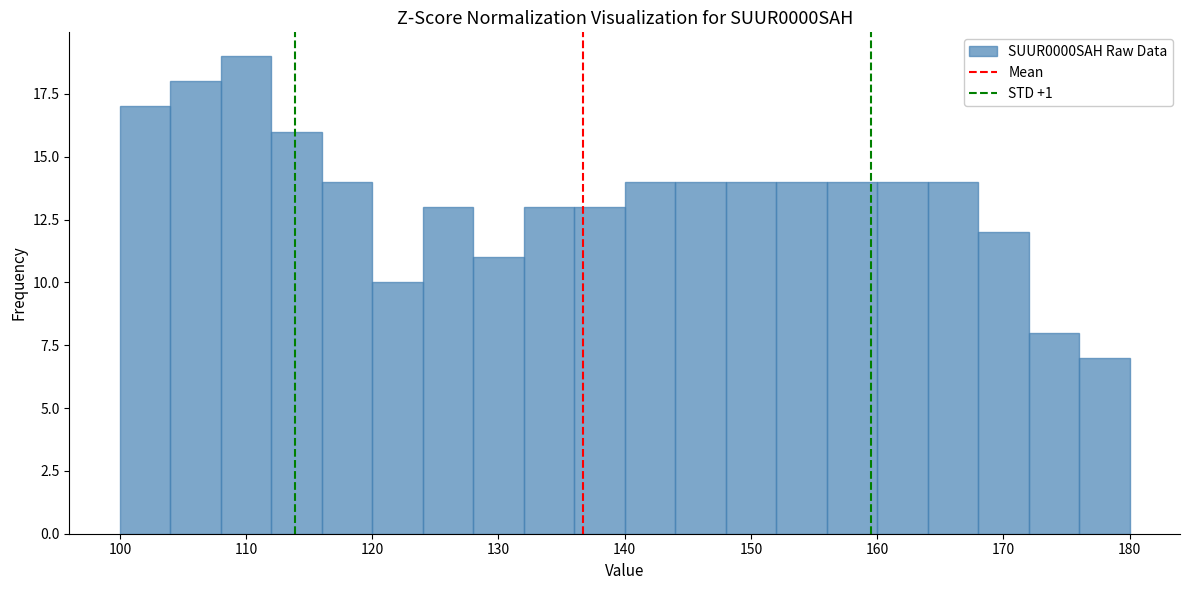

Reading left to right, transcribe this chart: for each bar, give the range it covers on the x-axis and its height. The values are not printed on the chart, so give them approximately, as read against the axis.

100 to 104: 17
104 to 108: 18
108 to 112: 19
112 to 116: 16
116 to 120: 14
120 to 124: 10
124 to 128: 13
128 to 132: 11
132 to 136: 13
136 to 140: 13
140 to 144: 14
144 to 148: 14
148 to 152: 14
152 to 156: 14
156 to 160: 14
160 to 164: 14
164 to 168: 14
168 to 172: 12
172 to 176: 8
176 to 180: 7